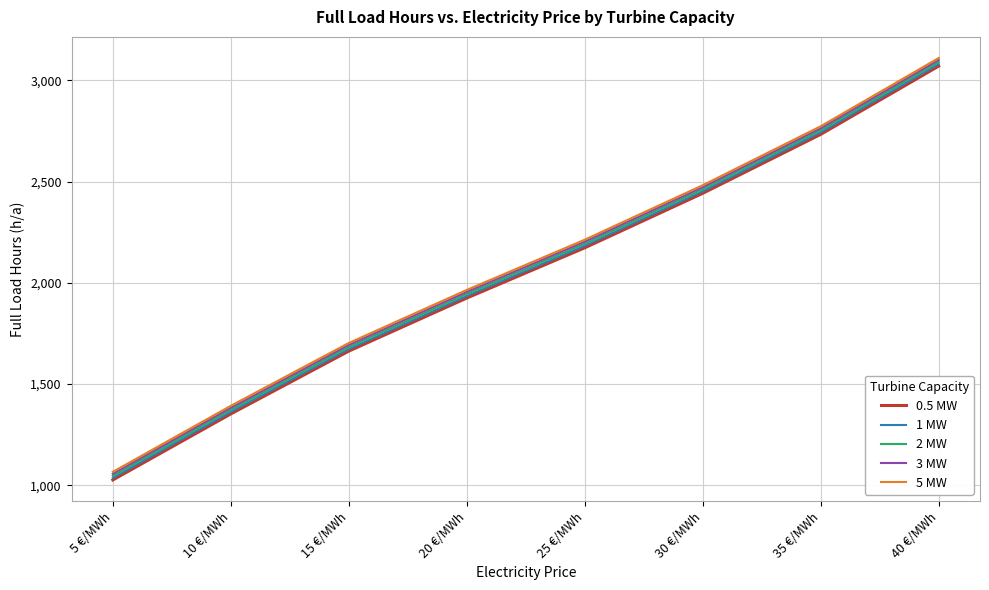

How many lines are shown in the chart?

5